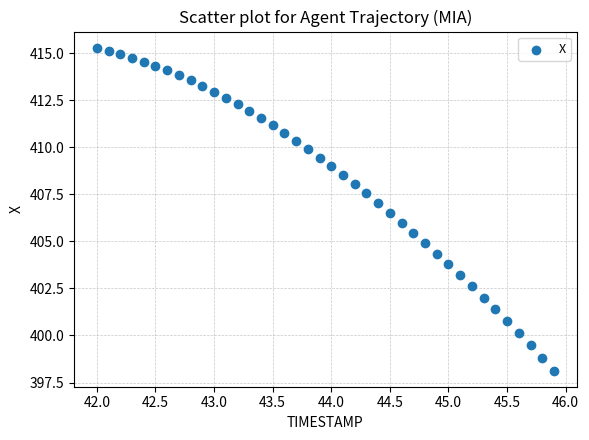

What is the range of X values (max minus min)?

3.9